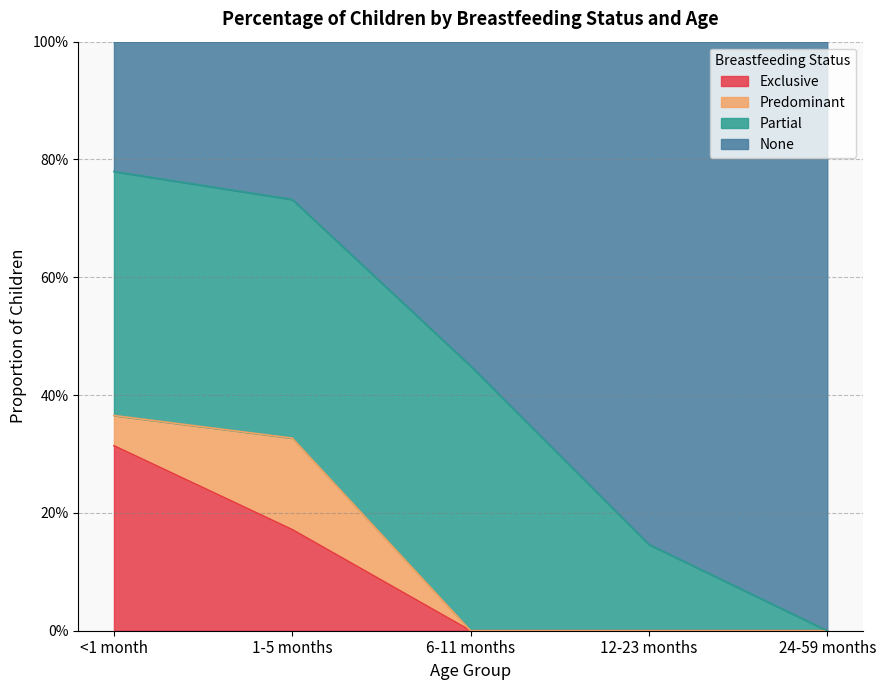

What is the label of the 5th point from the left?

24-59 months